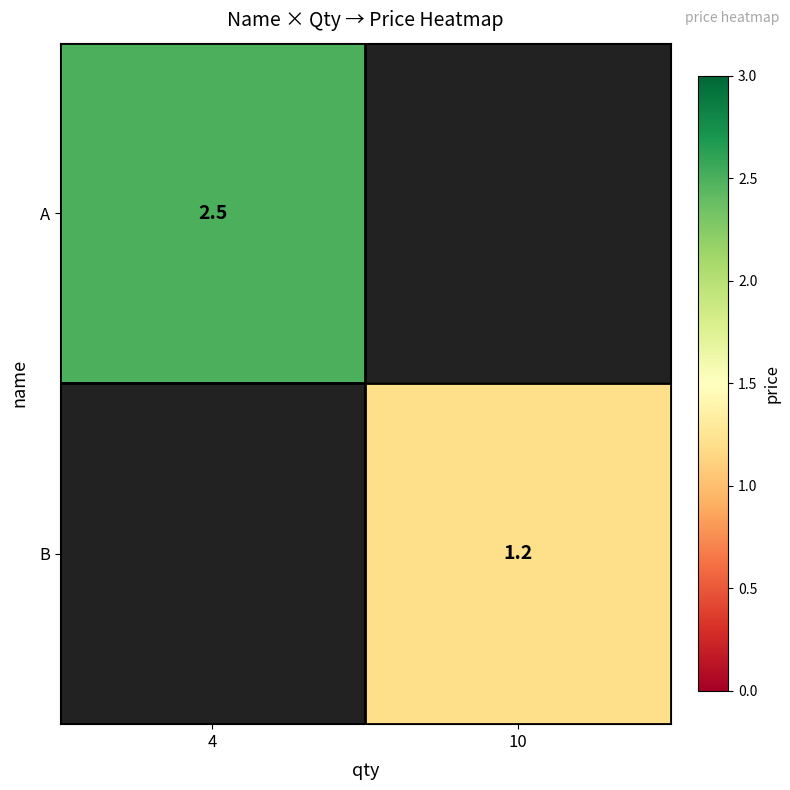

Which category has the lowest value across all series?

10